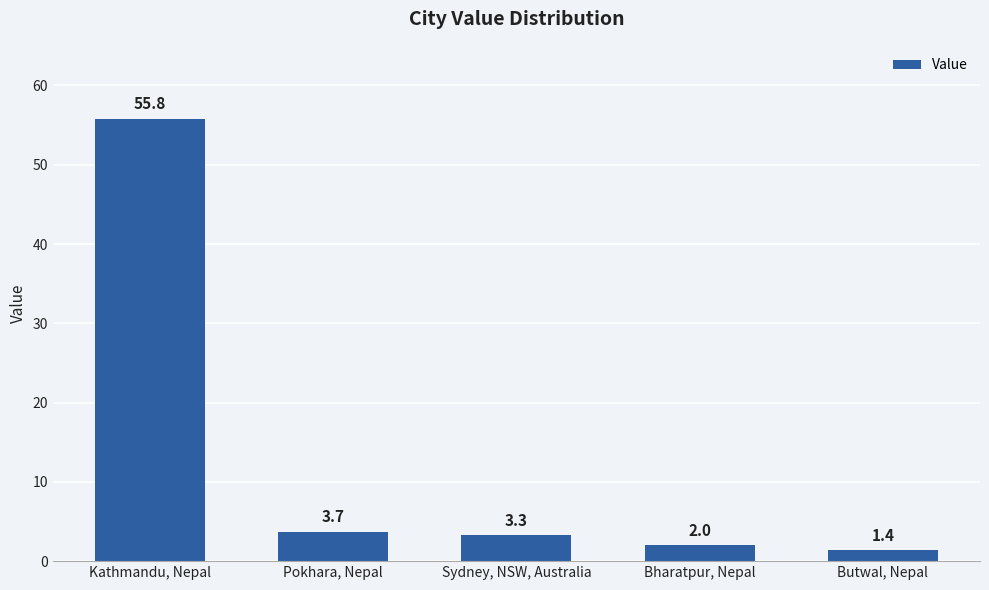

At which label is the value closest to 28?

Pokhara, Nepal